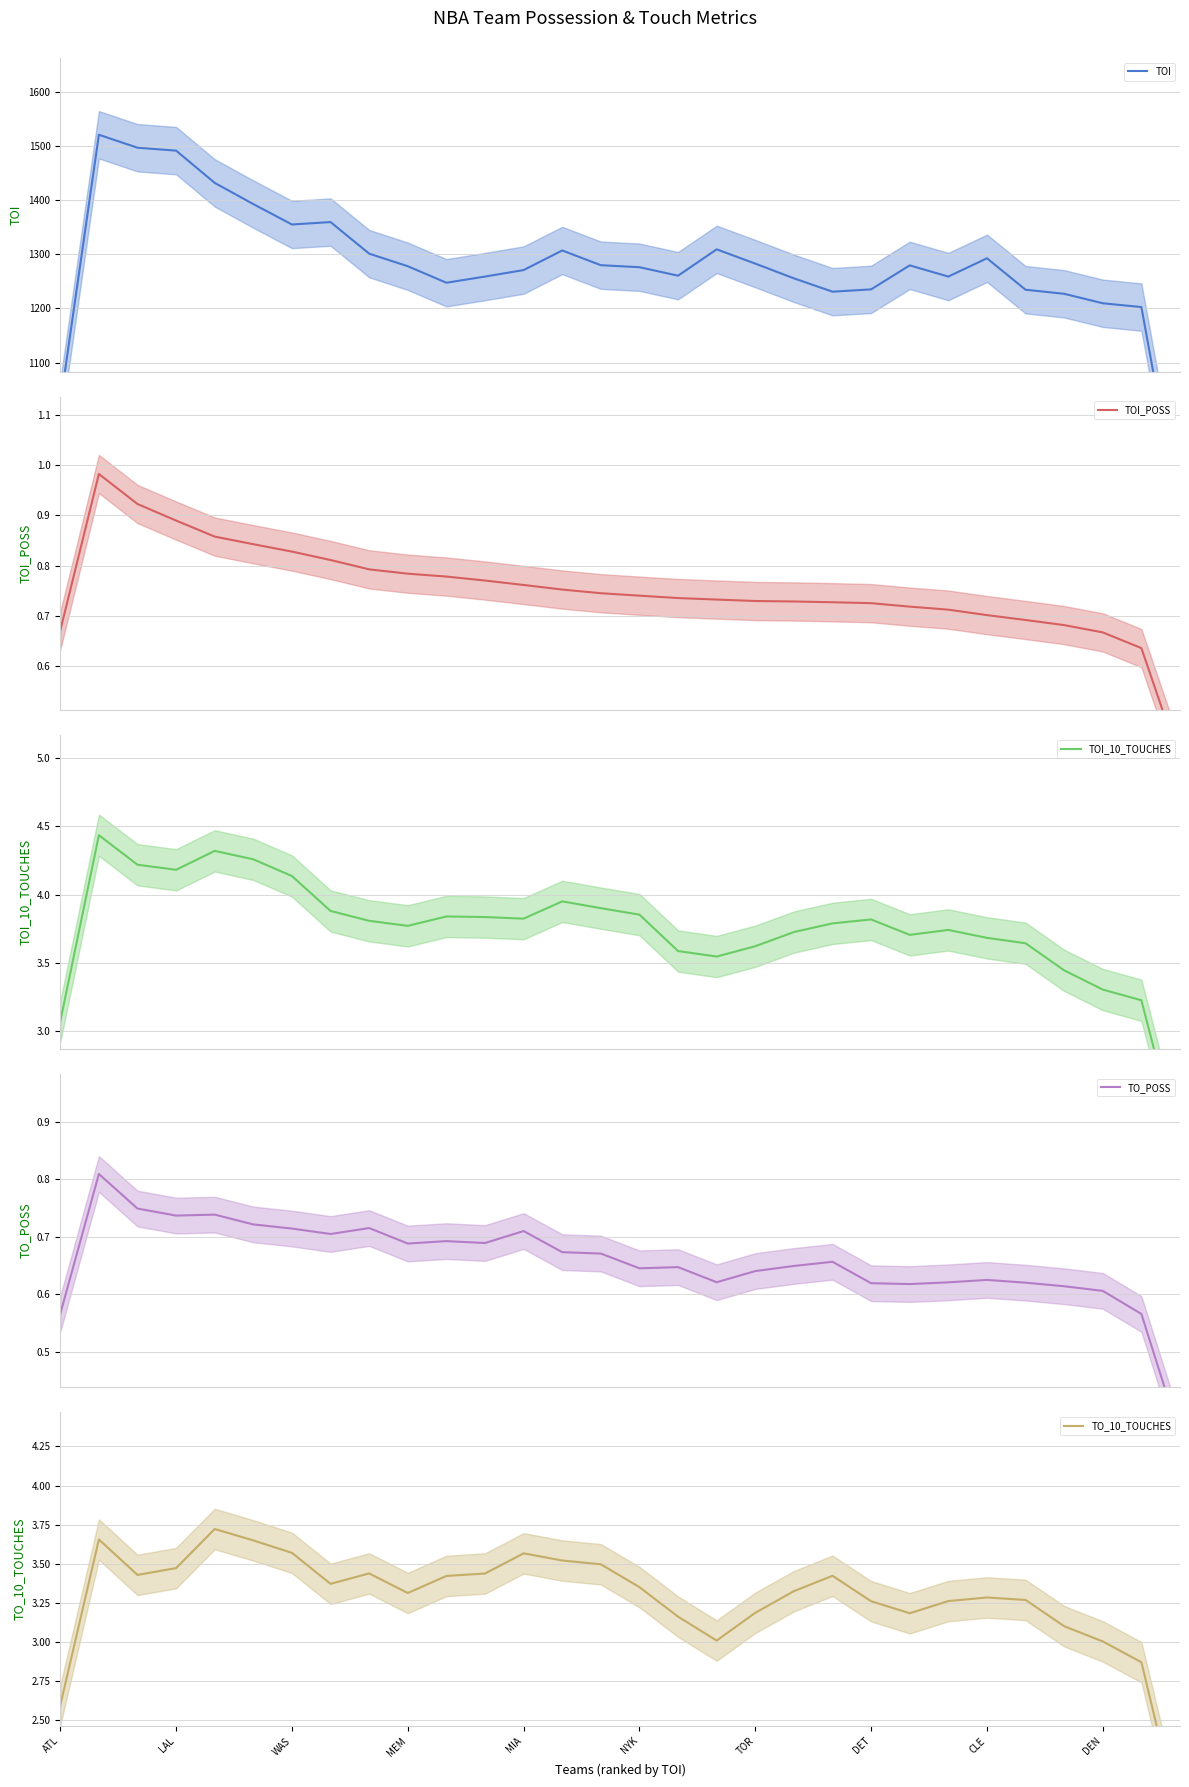

How many data points in TOI_10_TOUCHES are less than 3?

1